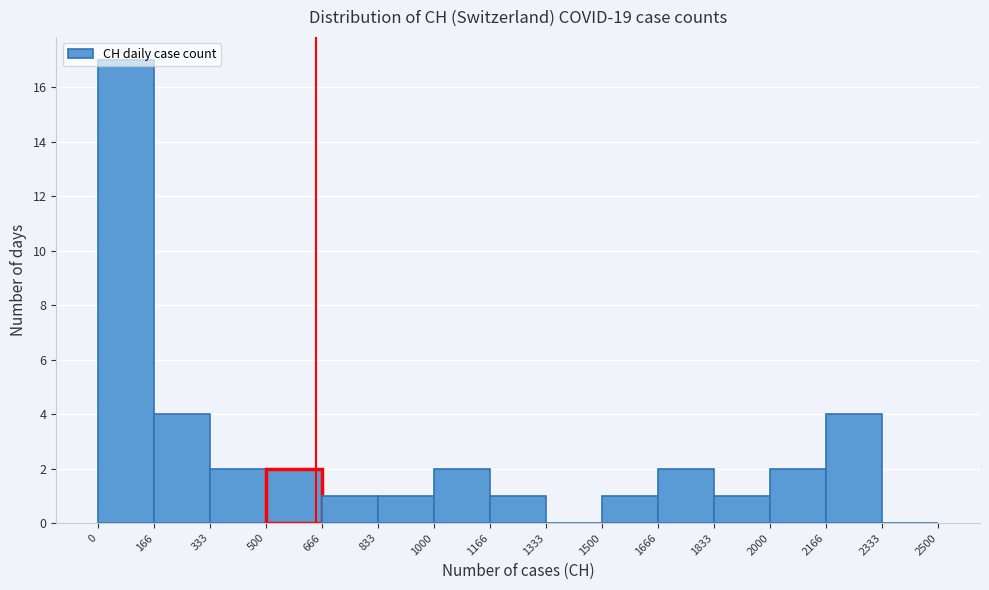

Which range on the x-axis has the tallest bar?

0 to 166